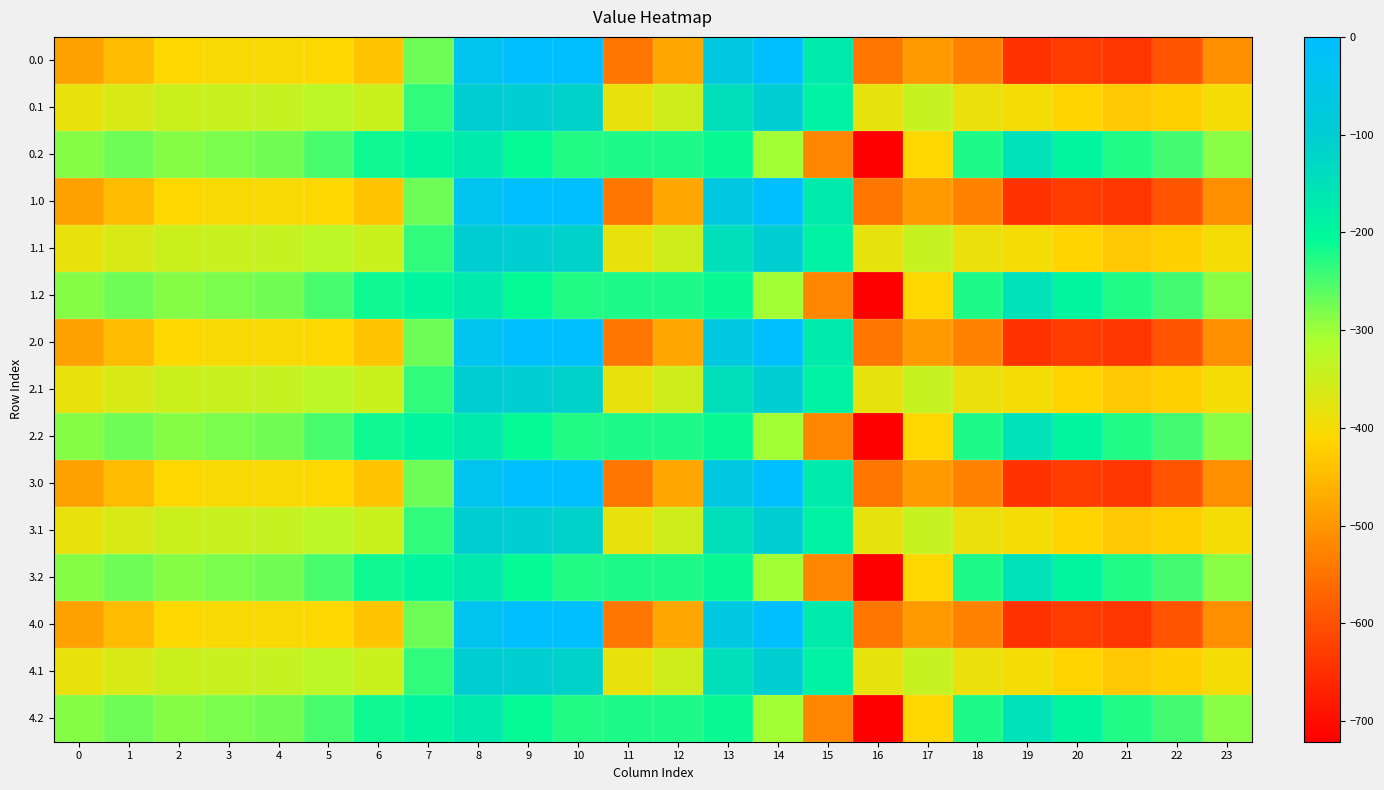

How many data points does each series have?

24